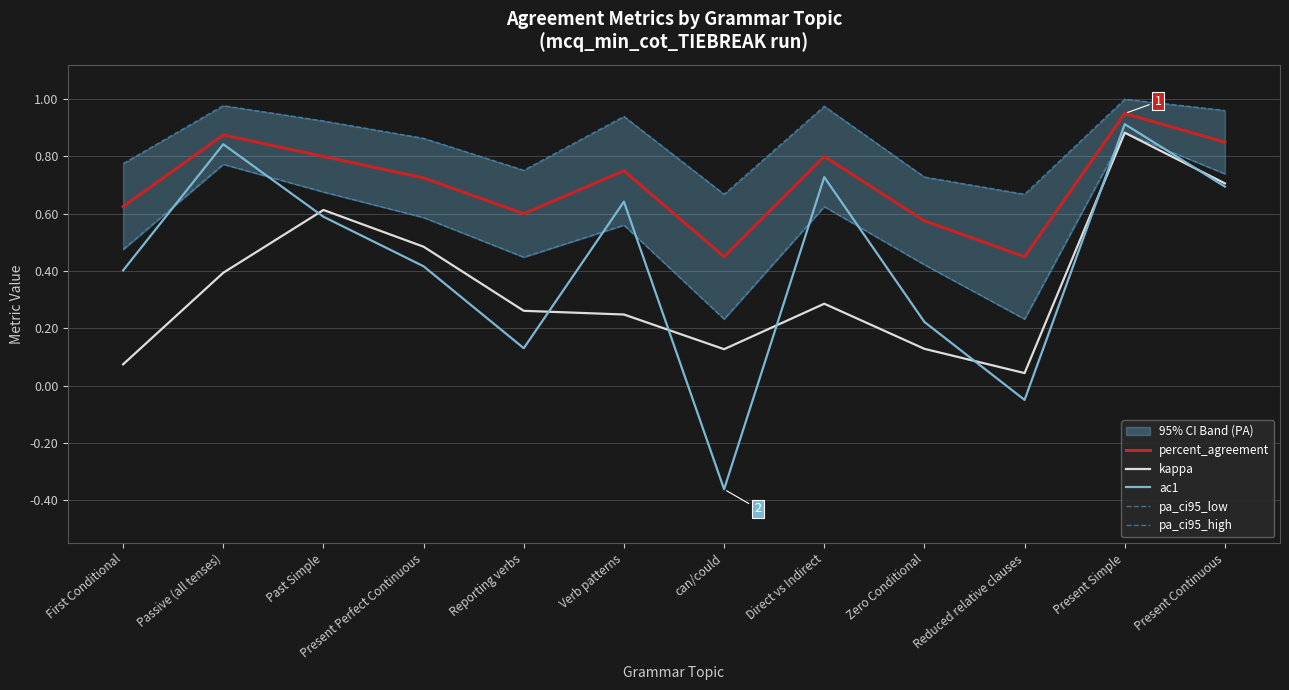

List the series in order of their peak value, highest first.

pa_ci95_high, percent_agreement, ac1, kappa, pa_ci95_low